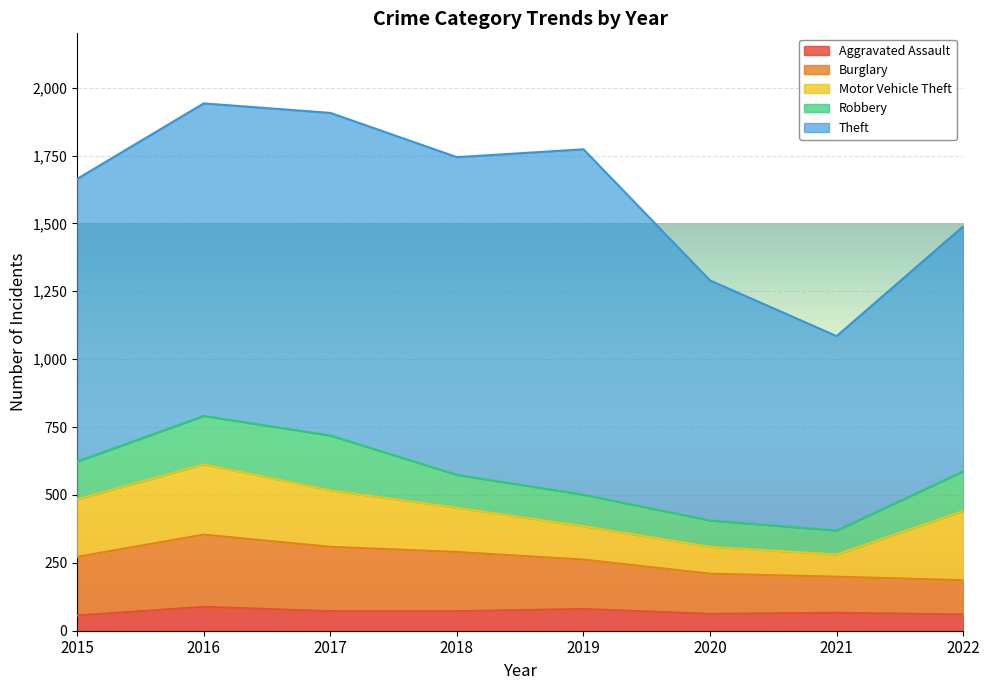

Which has a higher value, 2021 or 2018?

2018